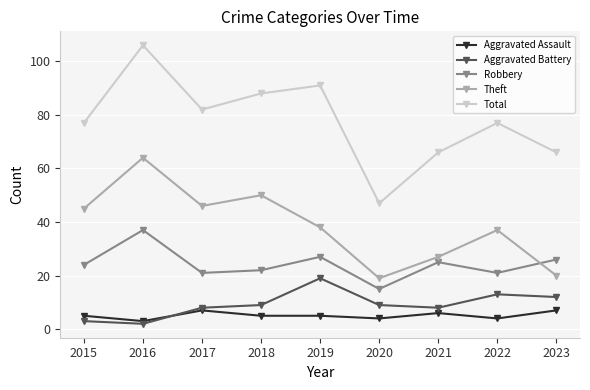

True or false: Robbery has more than 2 interior local peaks.

True